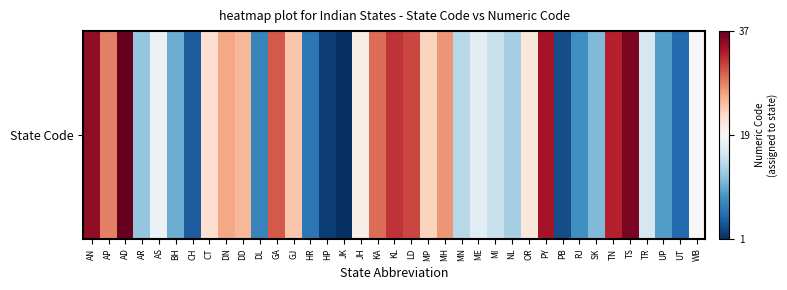

Which category has the highest value across all series?

AD